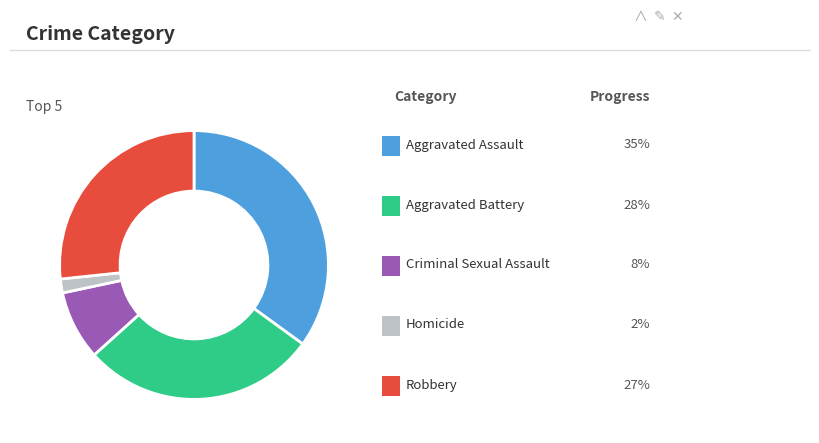

Is there a majority slice in this chart?

No